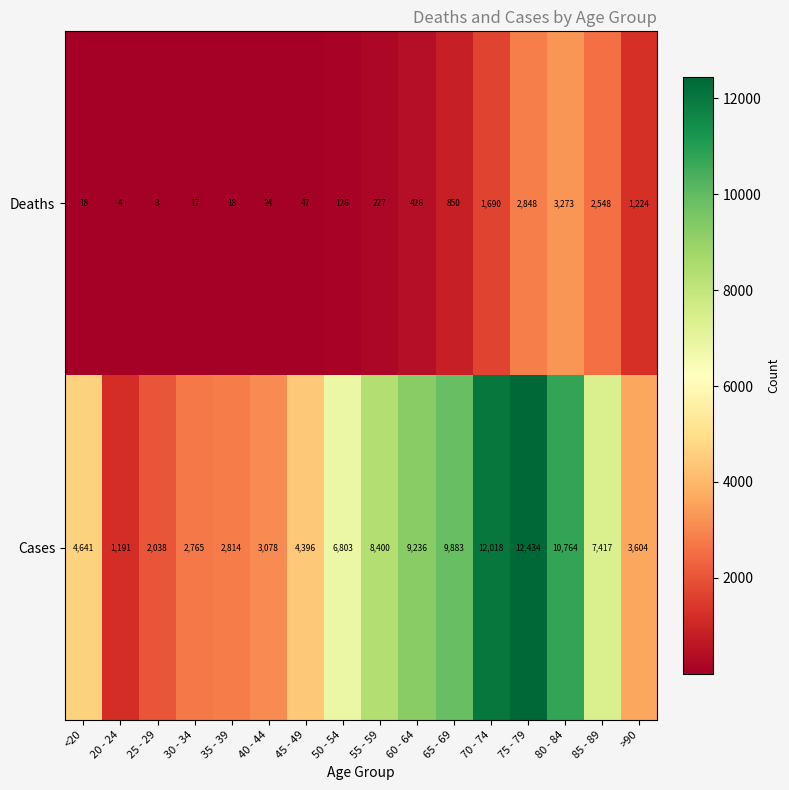

At which label does Cases reach its minimum?

20 - 24